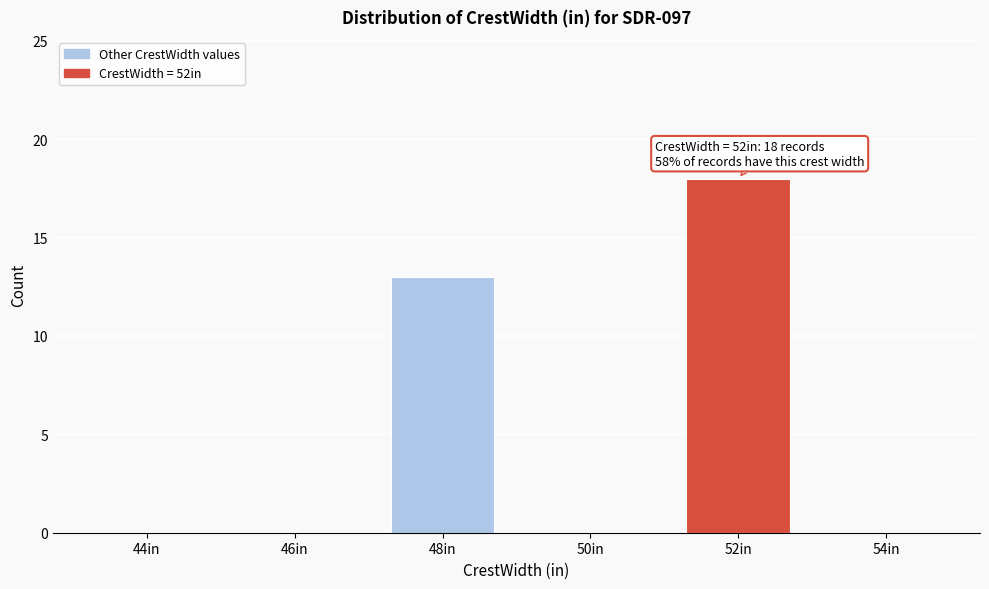

Reading left to right, extract all data points from this chart.

44in=0	46in=0	48in=13	50in=0	52in=18	54in=0